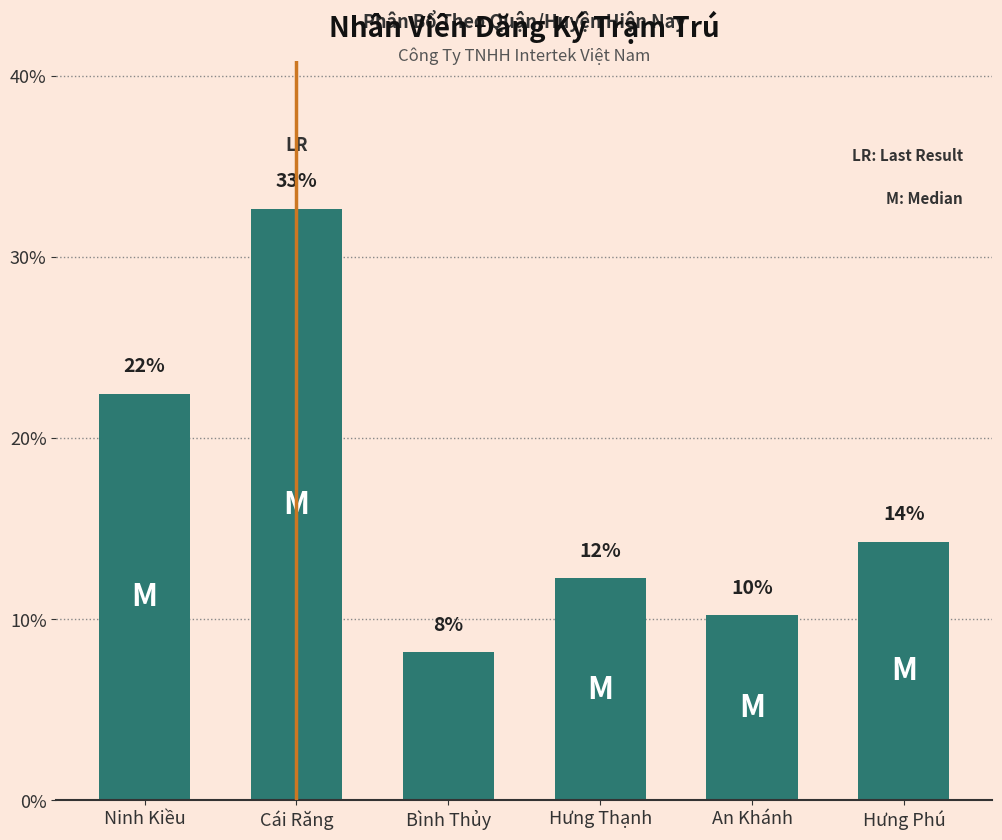

Are the bars horizontal?

No